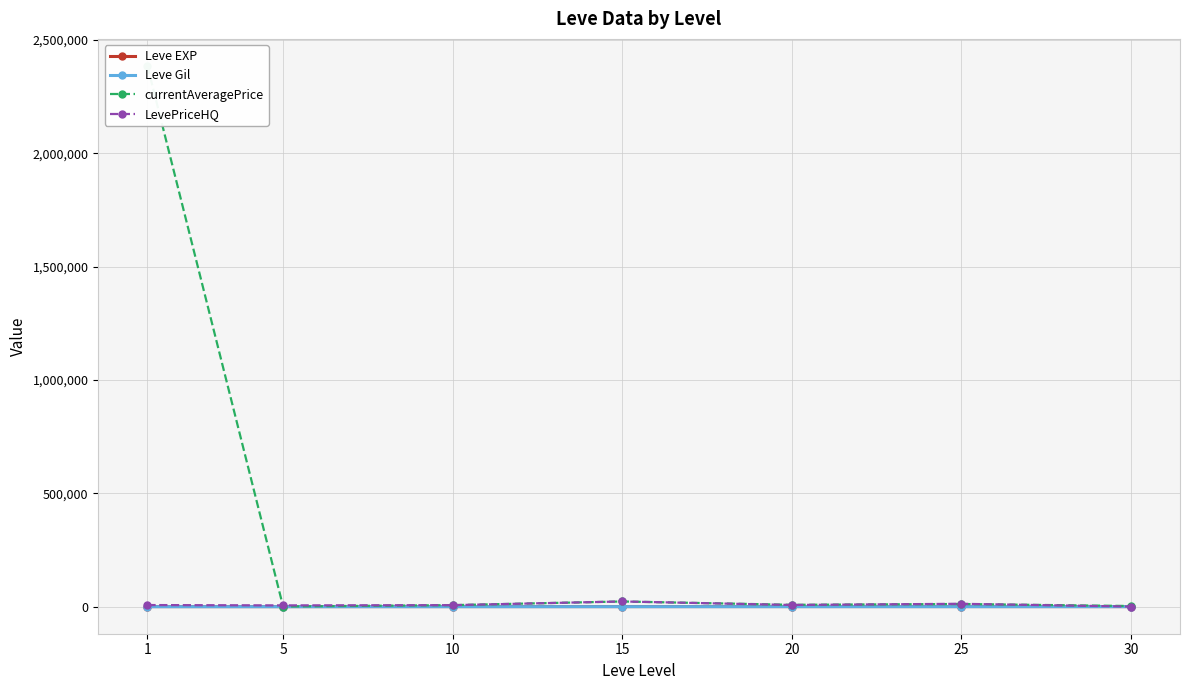

Which series has the largest range (max minus min)?

currentAveragePrice